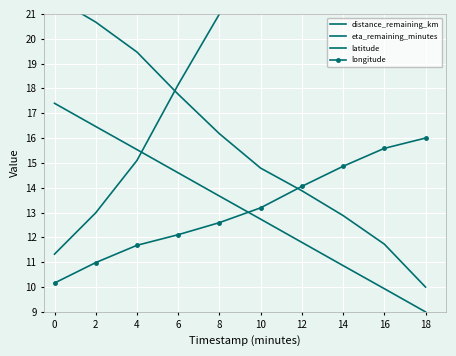

What is the spread (max minus min) of values at 10?

10.7